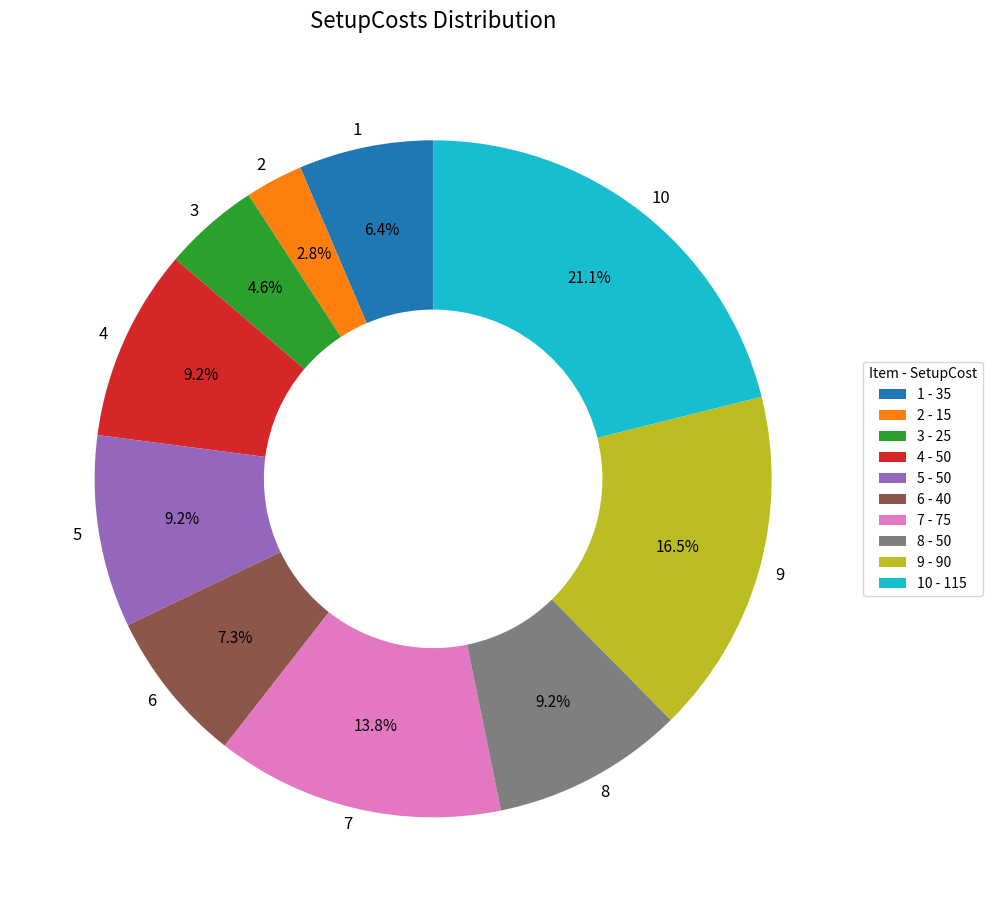

To the nearest percent, what is the combined percentage of 4 and 1?

16%